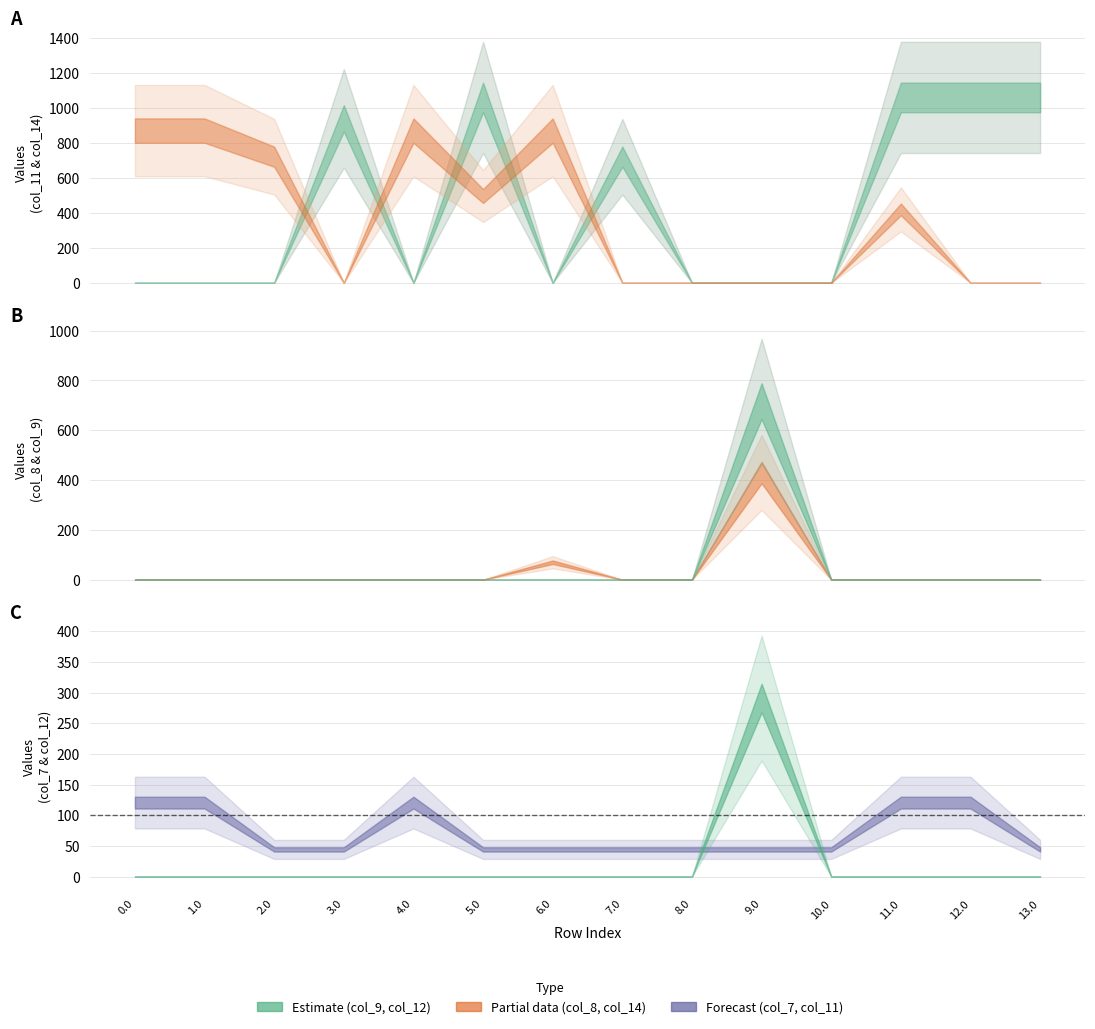

What is the total value across all series at 12.0?

1180.9